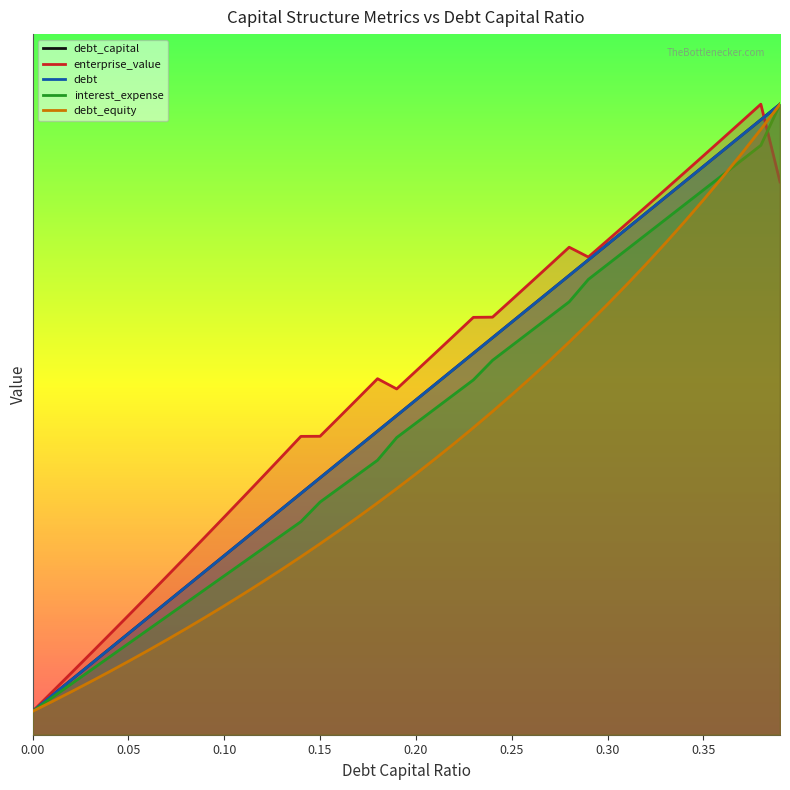

At which category is the sum across all series the highest?

0.39